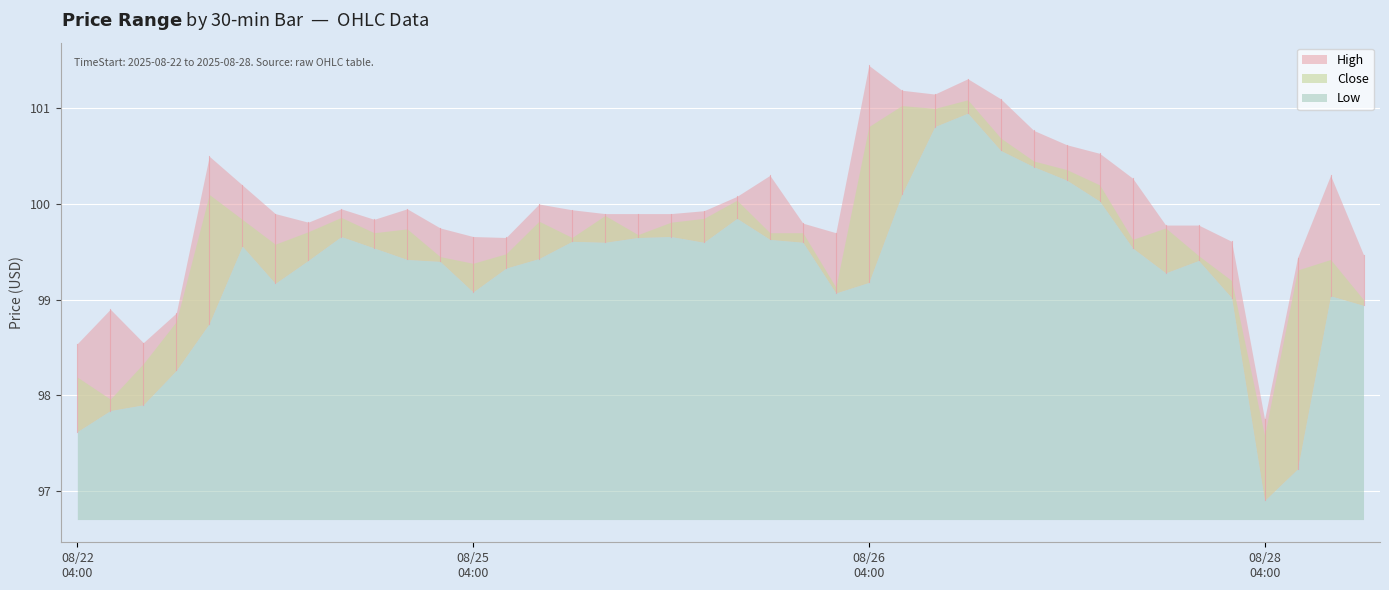

At which label does High reach its peak?

2025-08-26 04:00